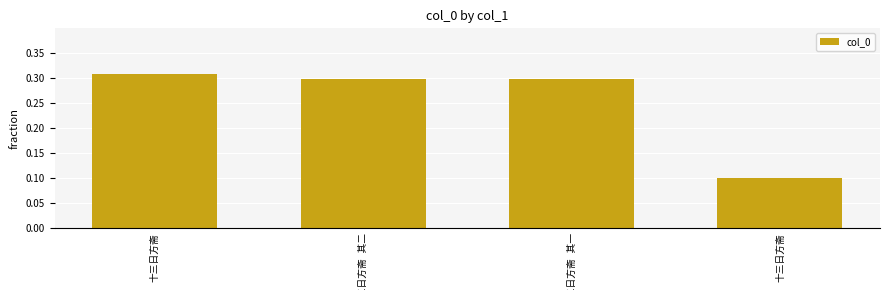

Rank the categories by value from highest to lowest.

十三日方斋, 十三日方斋 其二, 十三日方斋 其一, 十三日方斋